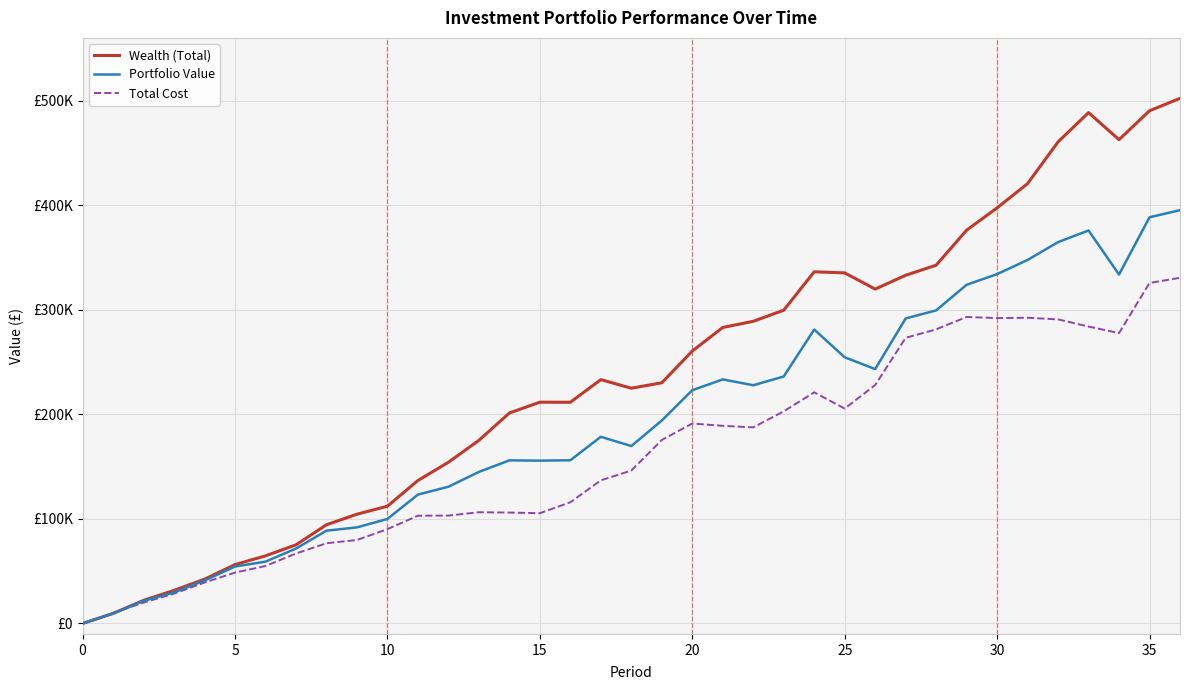

Which category has the highest value across all series?

36